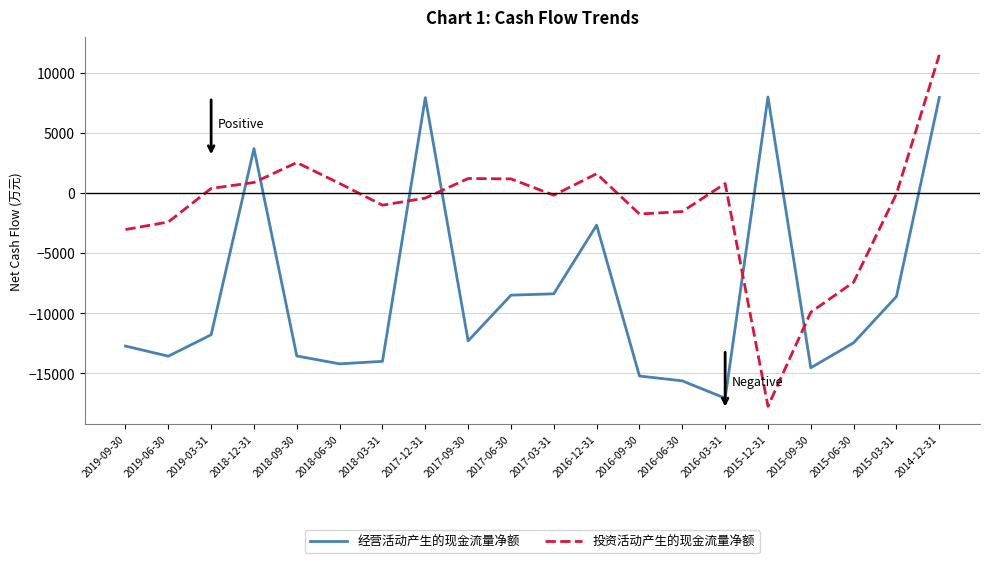

Which series has the widest spread of values?

投资活动产生的现金流量净额